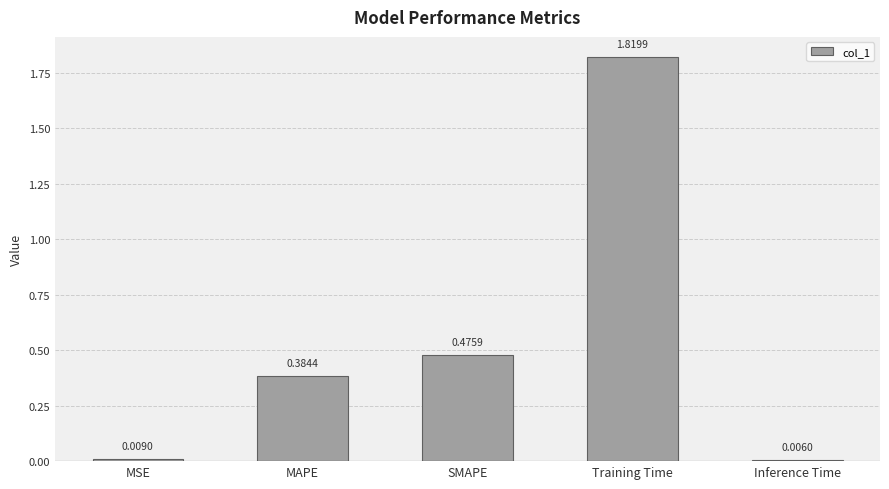

Where is the data nearest to the value 0?

Inference Time